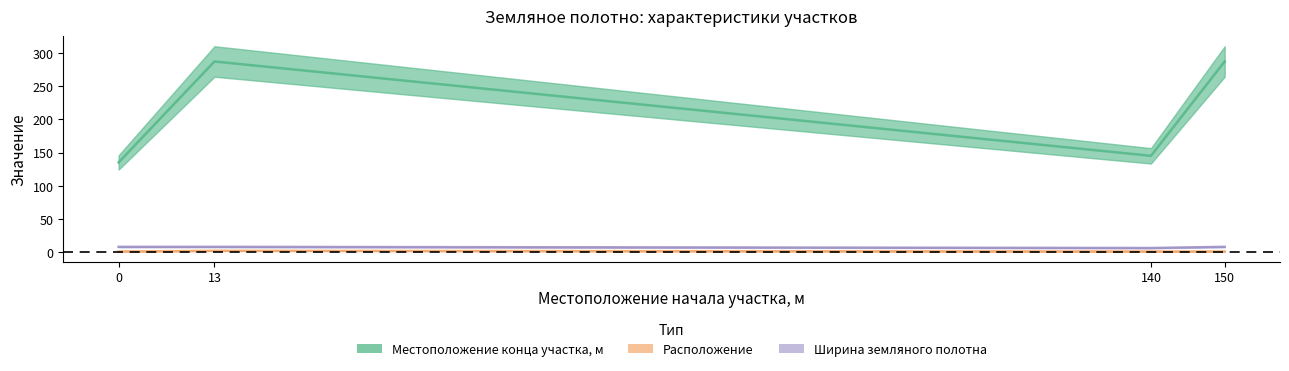

Reading left to right, list all the values displayed in this chart.

Местоположение конца участка, м: 0=135.0	13=287.0	140=145.0	150=287.0
Расположение: 0=1.0	13=2.0	140=1.0	150=1.0
Ширина земляного полотна: 0=8.0	13=8.0	140=6.2	150=8.0